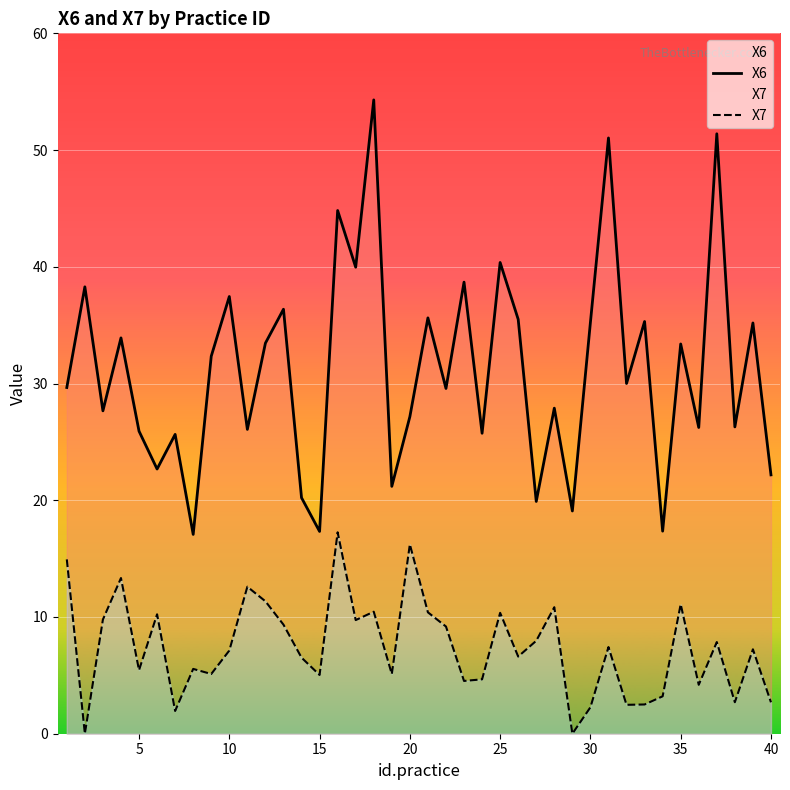

Which series has the largest total across all categories?

X6